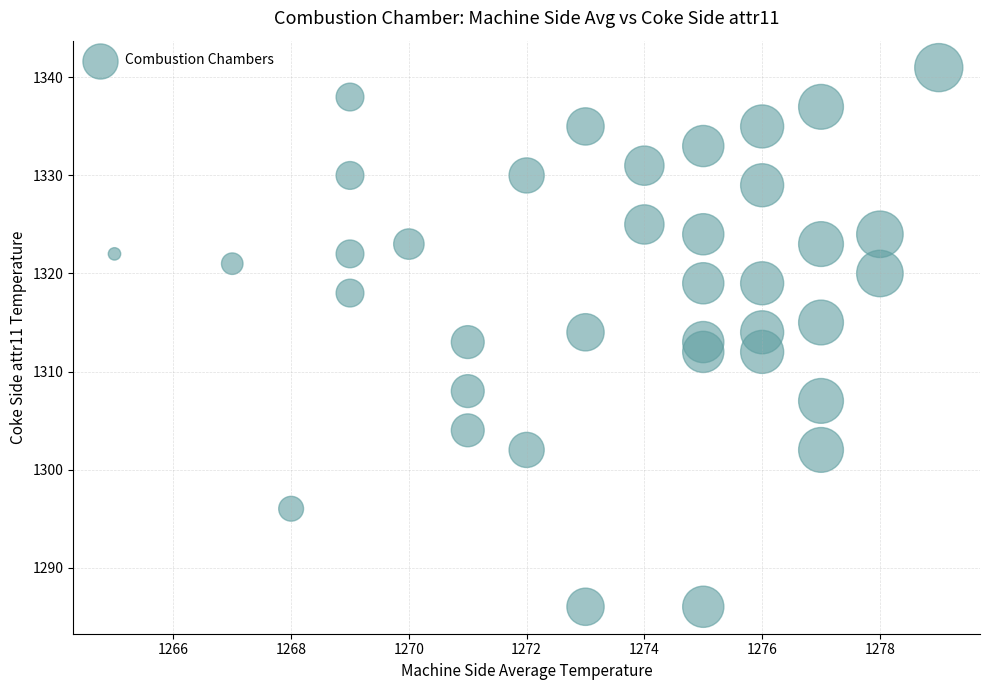

What is the range of X values (max minus min)?

14